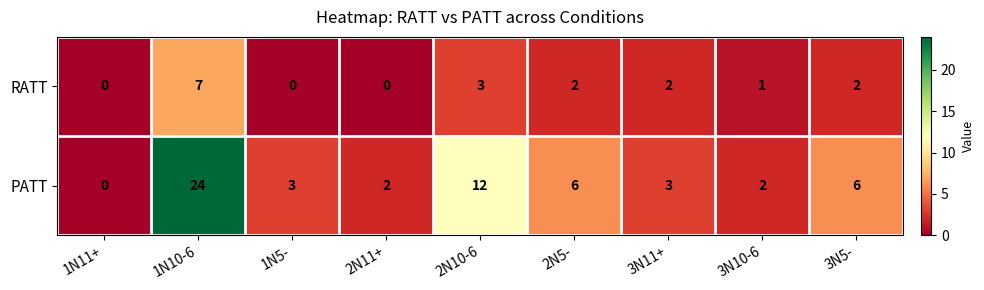

Reading left to right, what are all the values shown in this chart?

RATT: 1N11+=0	1N10-6=7	1N5-=0	2N11+=0	2N10-6=3	2N5-=2	3N11+=2	3N10-6=1	3N5-=2
PATT: 1N11+=0	1N10-6=24	1N5-=3	2N11+=2	2N10-6=12	2N5-=6	3N11+=3	3N10-6=2	3N5-=6